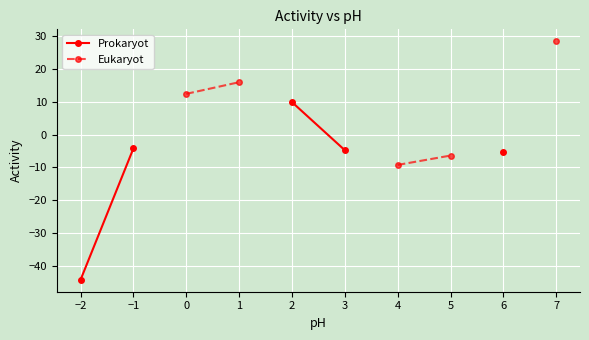

What is the label of the 10th point from the right?

−2